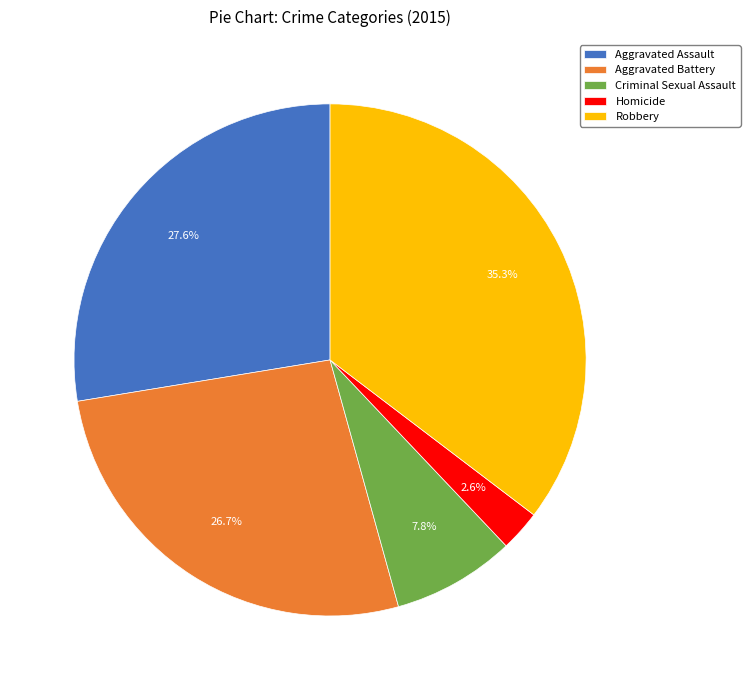

What is the smallest slice in the pie chart?

Homicide